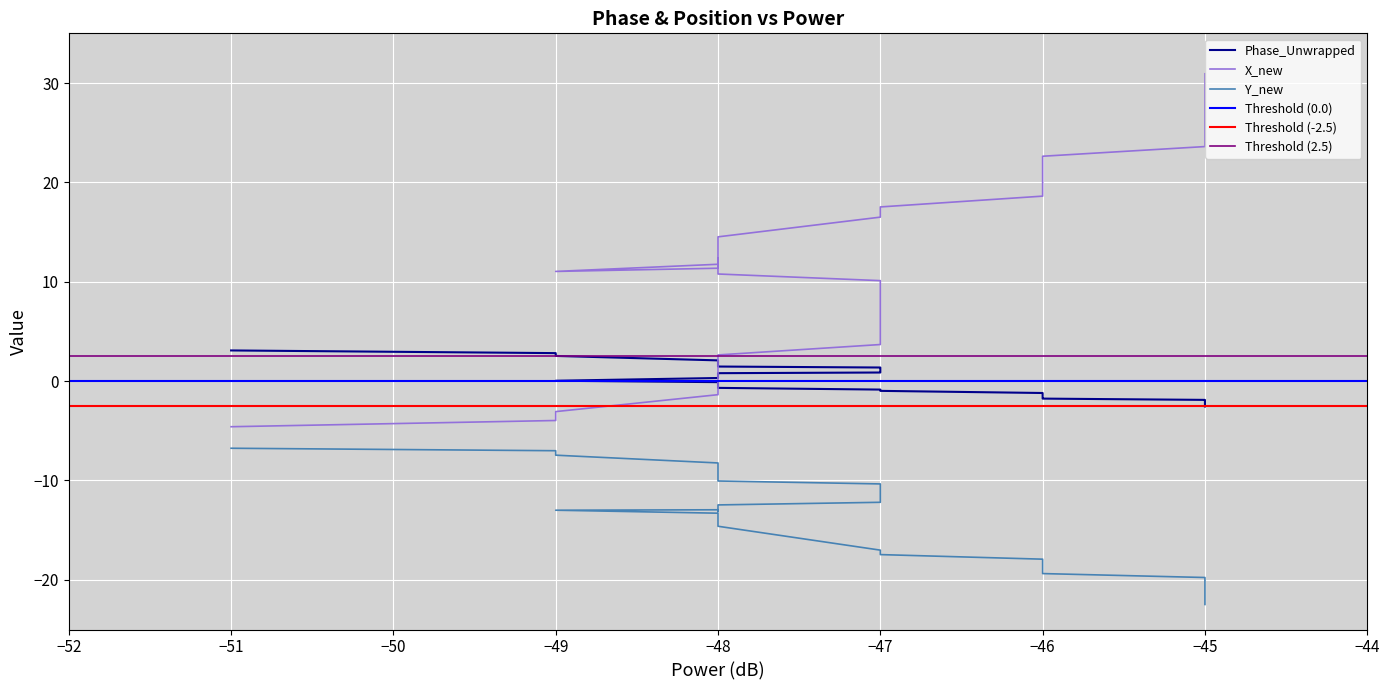

How many distinct data groups are displayed?

3